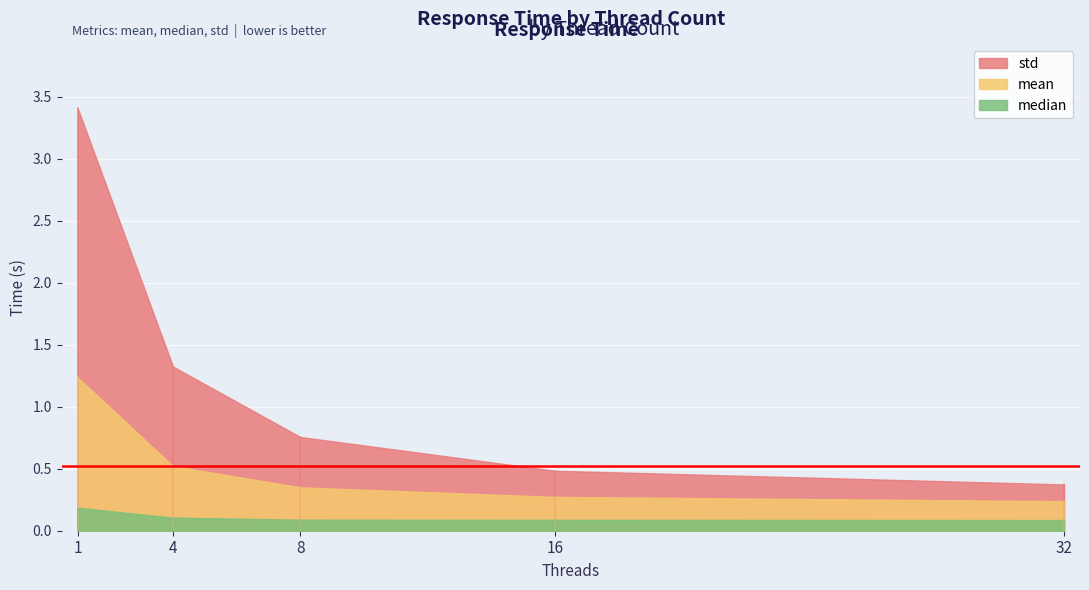

What is the minimum value shown in the chart?

0.1